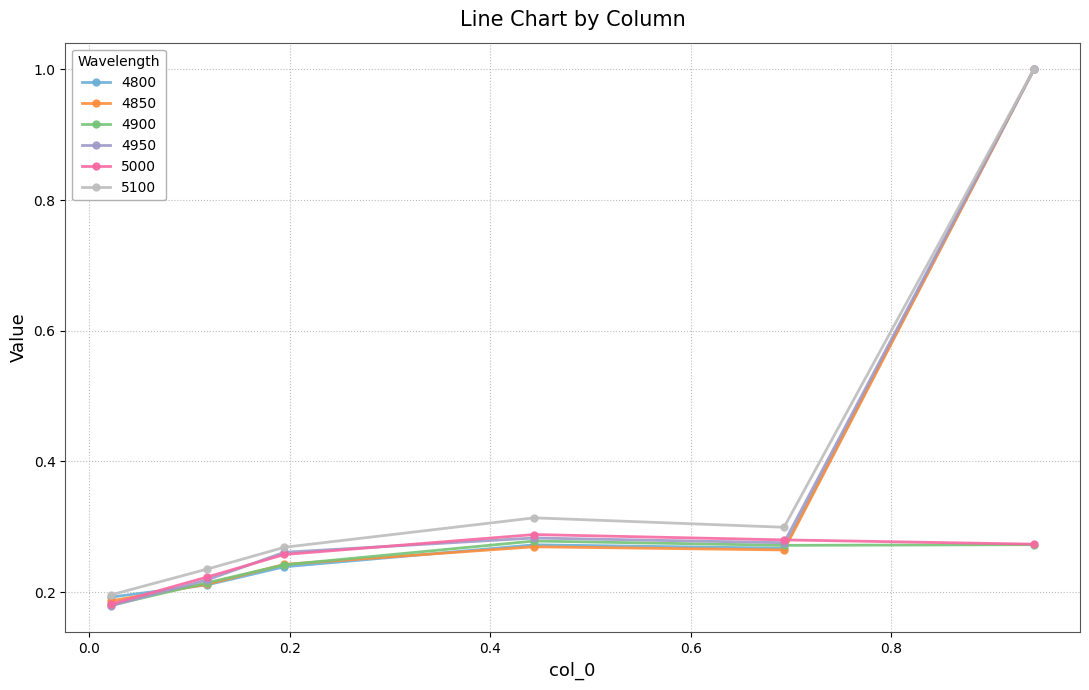

What is the greatest value displayed?

1.0